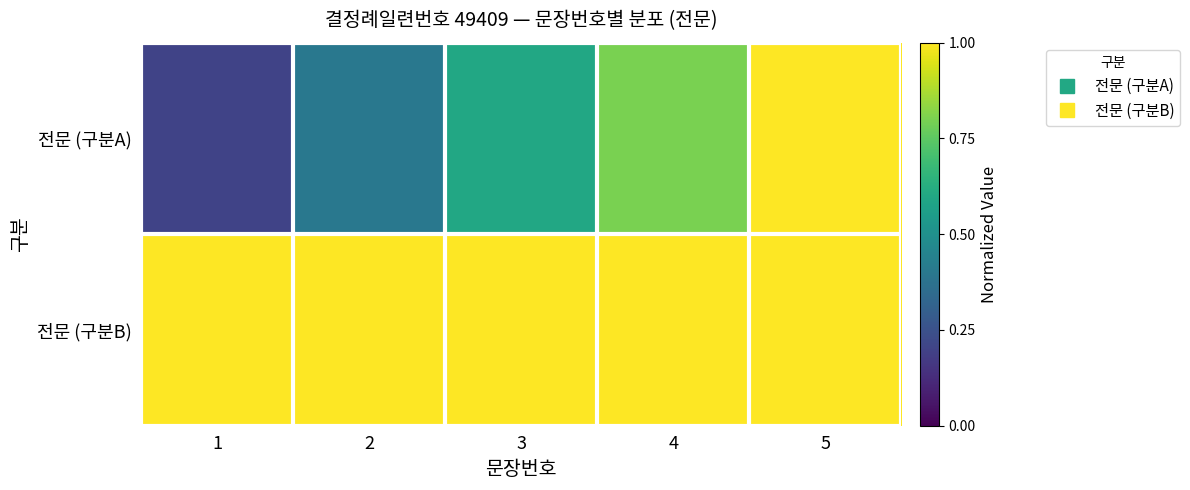

At 1, list the series in order from smallest to largest.

전문 (구분A), 전문 (구분B)